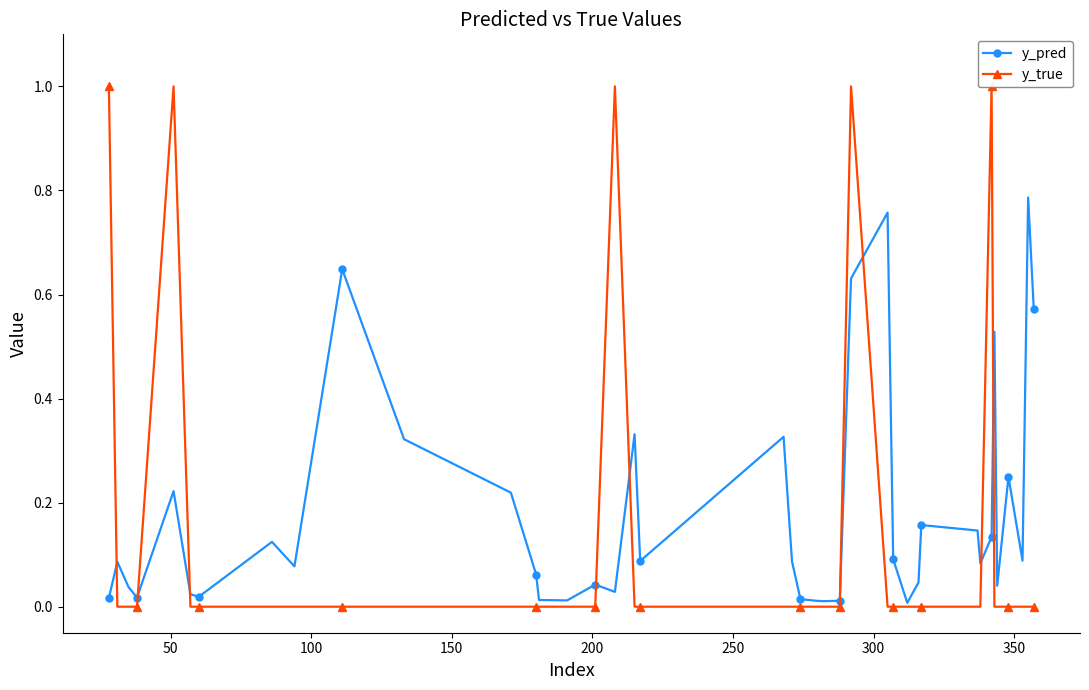

How many lines are shown in the chart?

2